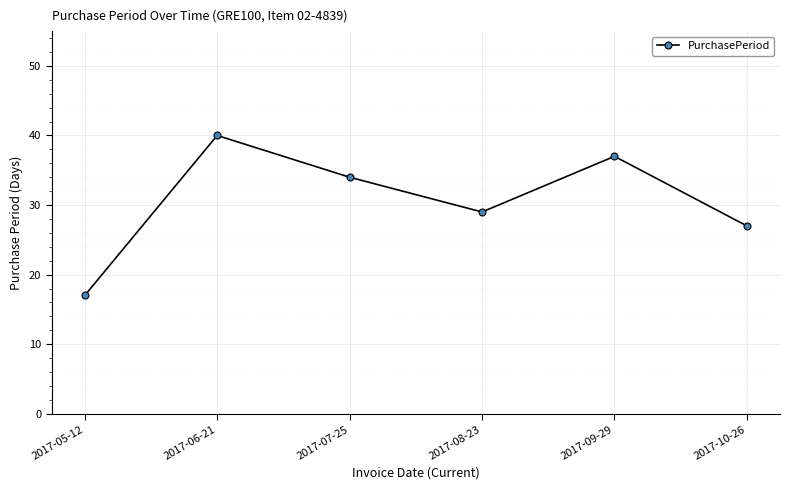

Approximately how many times larger is the value at 2017-07-25 compared to 2017-10-26?

1.3